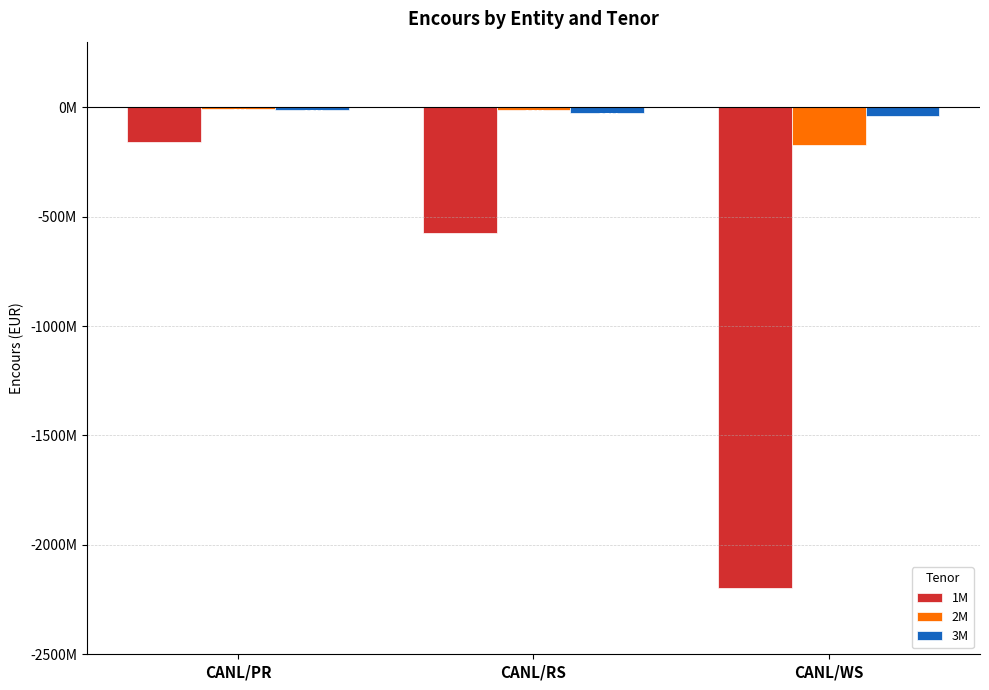

What are all the series names shown in the legend?

1M, 2M, 3M